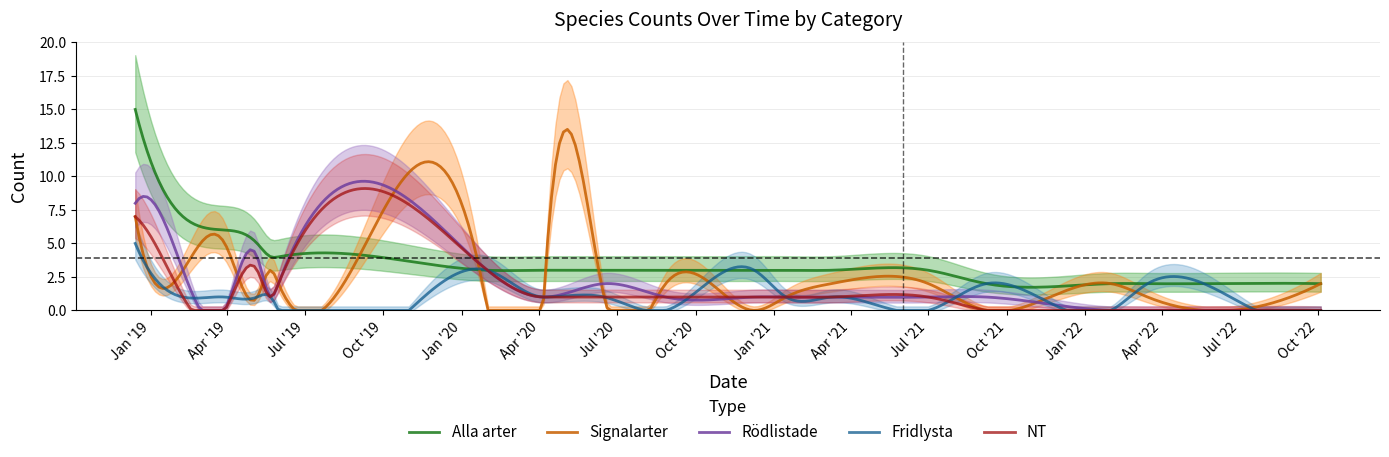

What is the lowest value of the Alla arter series?

1.7